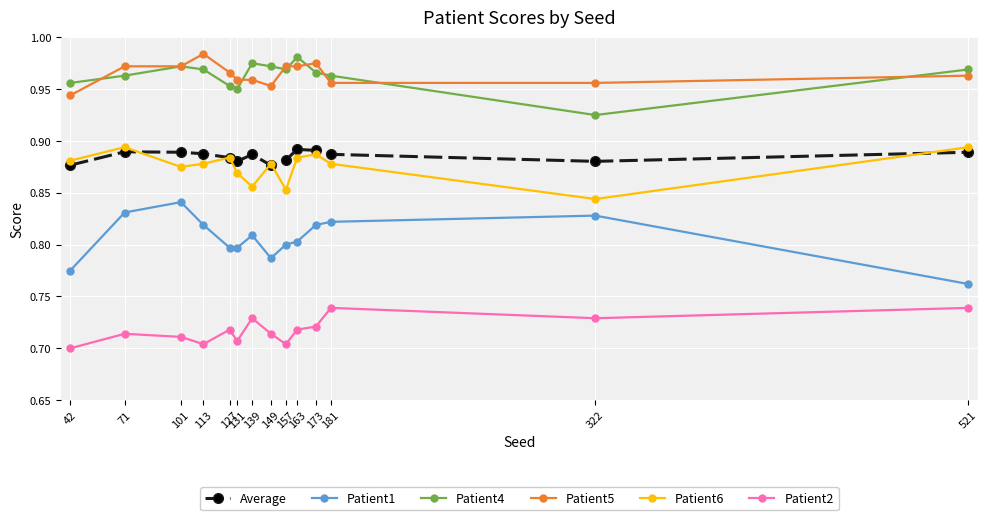

Count the Patient4 values in the range 0 to 1.

14